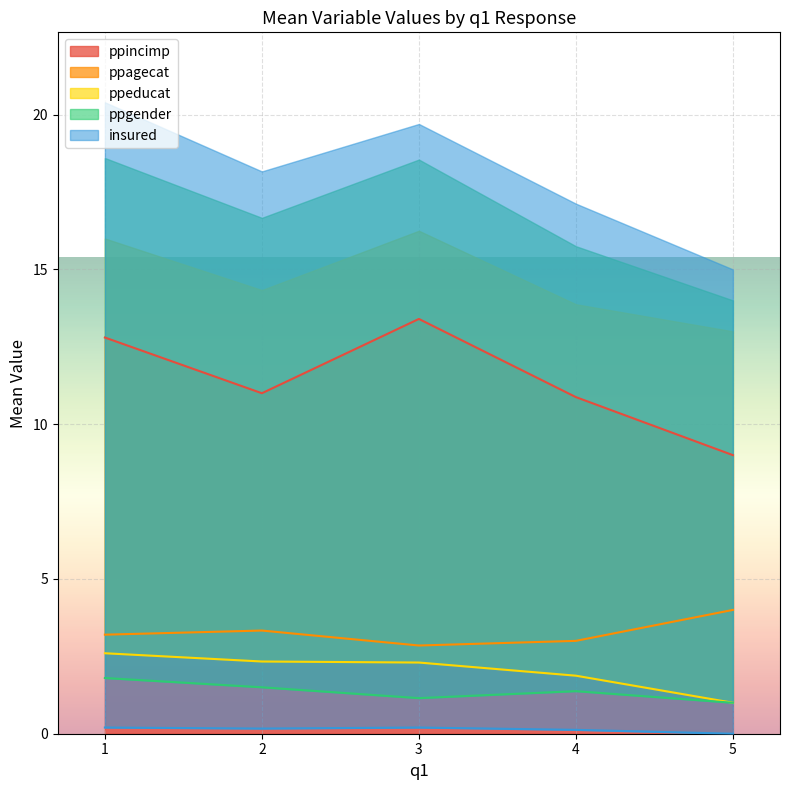

At which category does the chart reach its peak across all series?

4